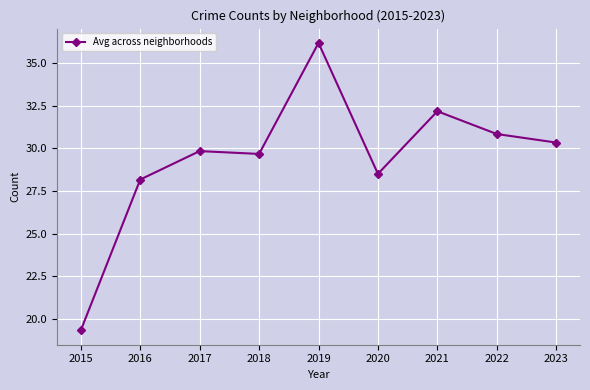

What is the difference between the maximum and minimum values?

16.8